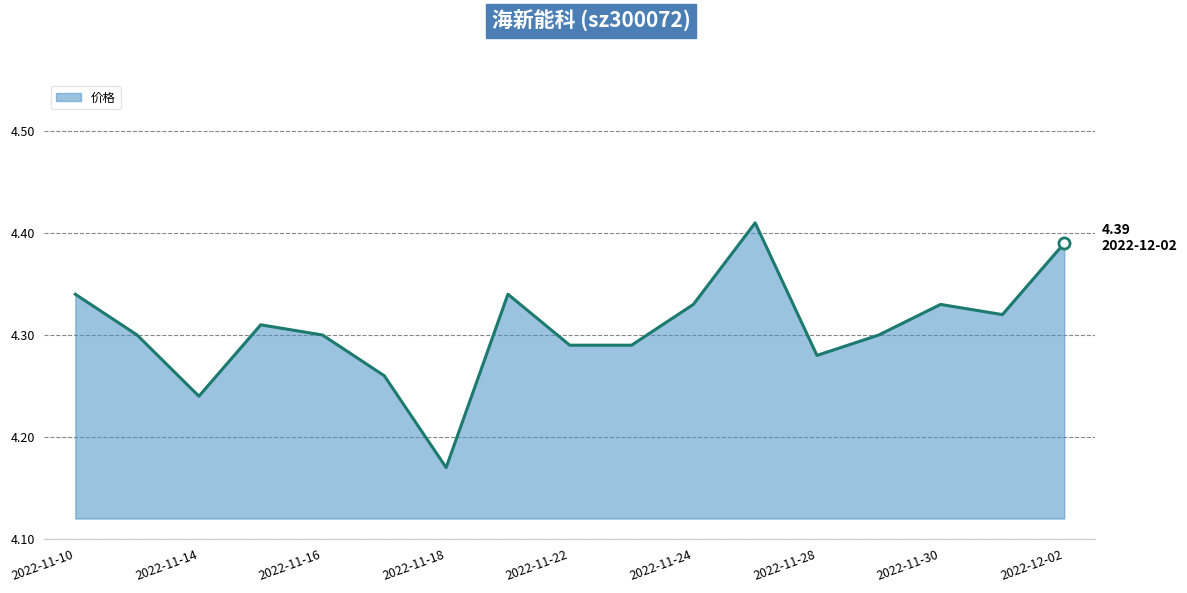

Is this an area chart (filled region under the line)?

Yes